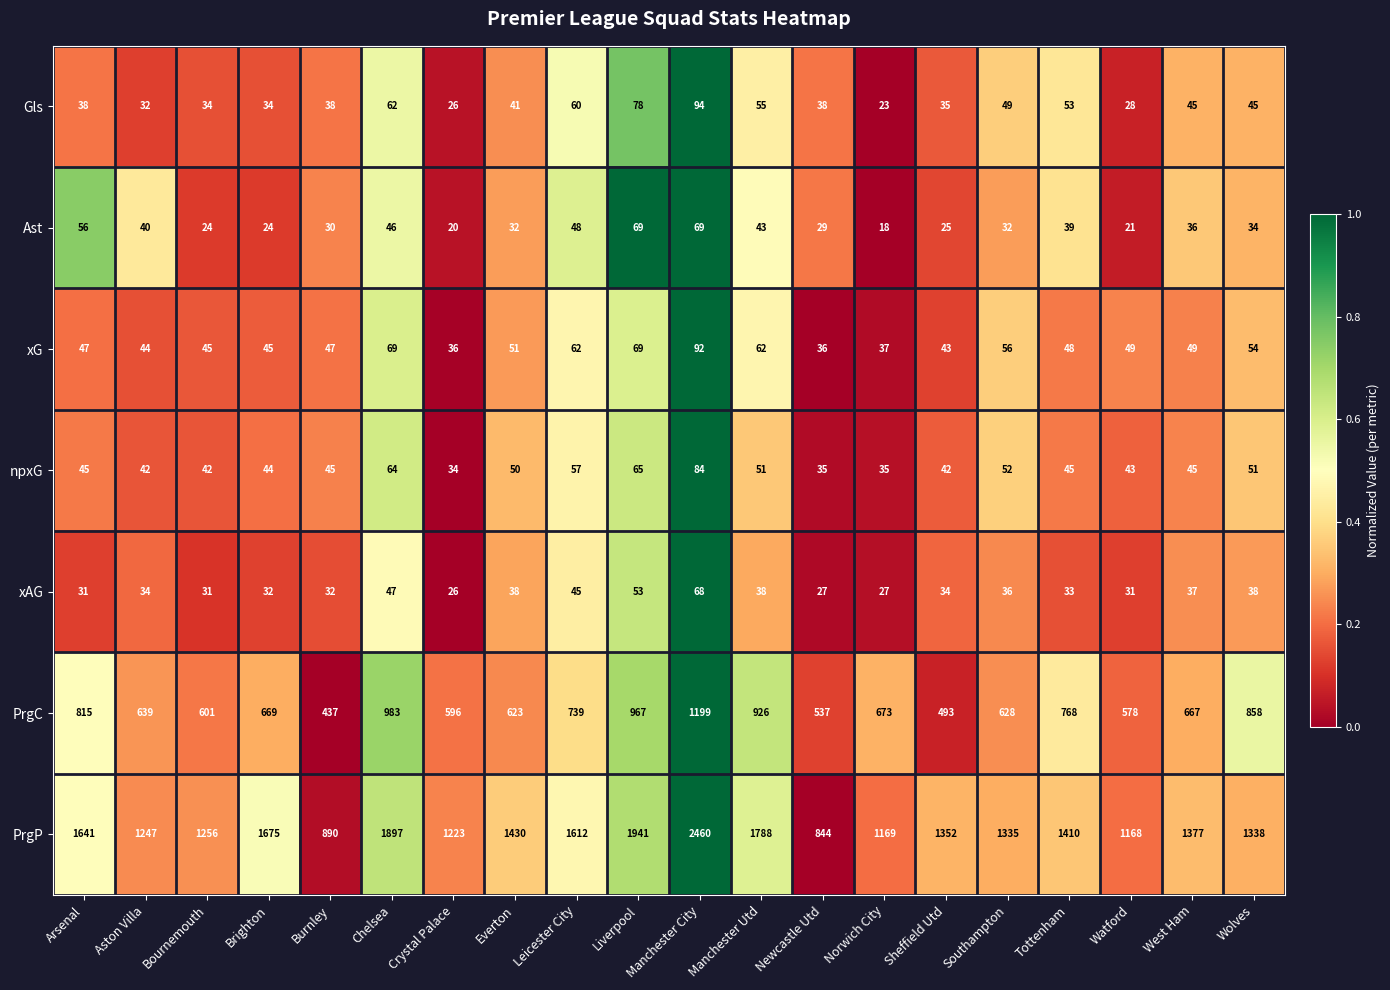

At which category does the chart reach its minimum across all series?

Norwich City